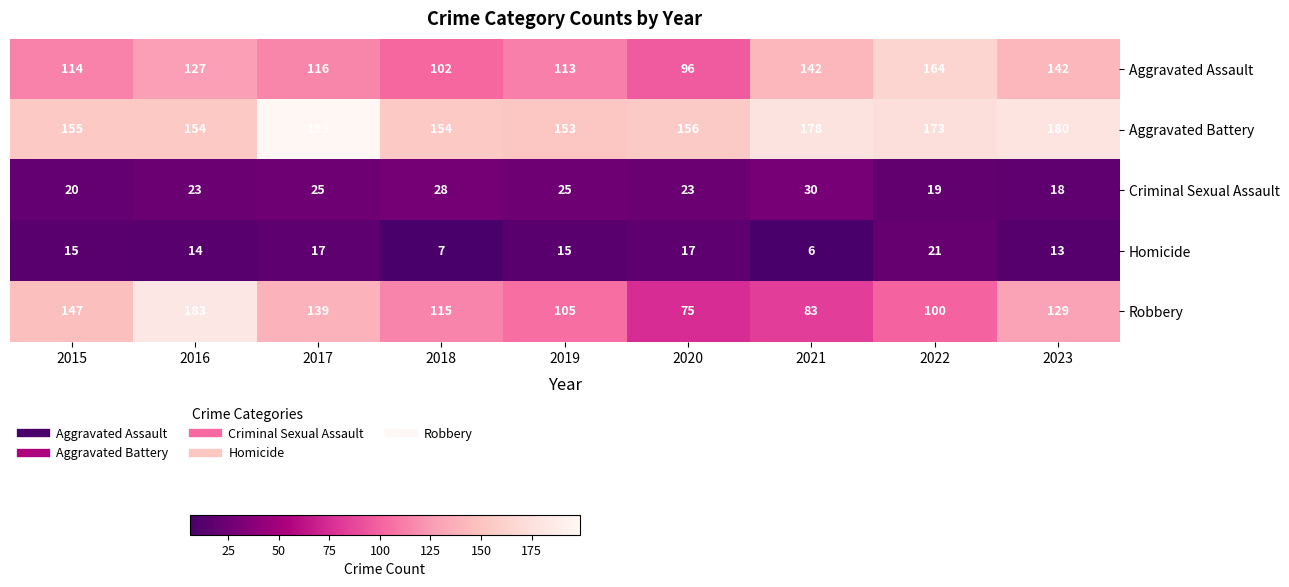

What is the difference between the highest and lowest values at 2015?

140